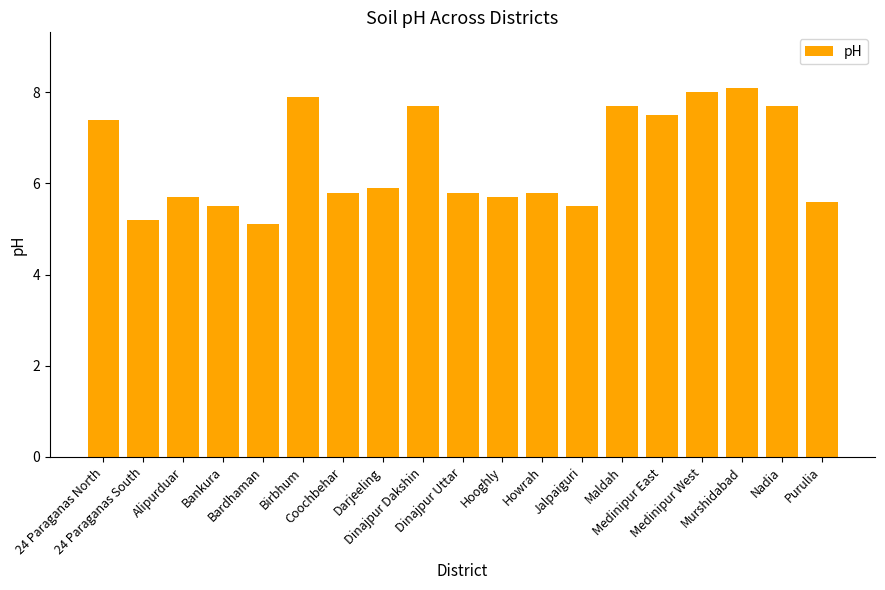

What is the sum of the values at Darjeeling and Bardhaman?

11.0